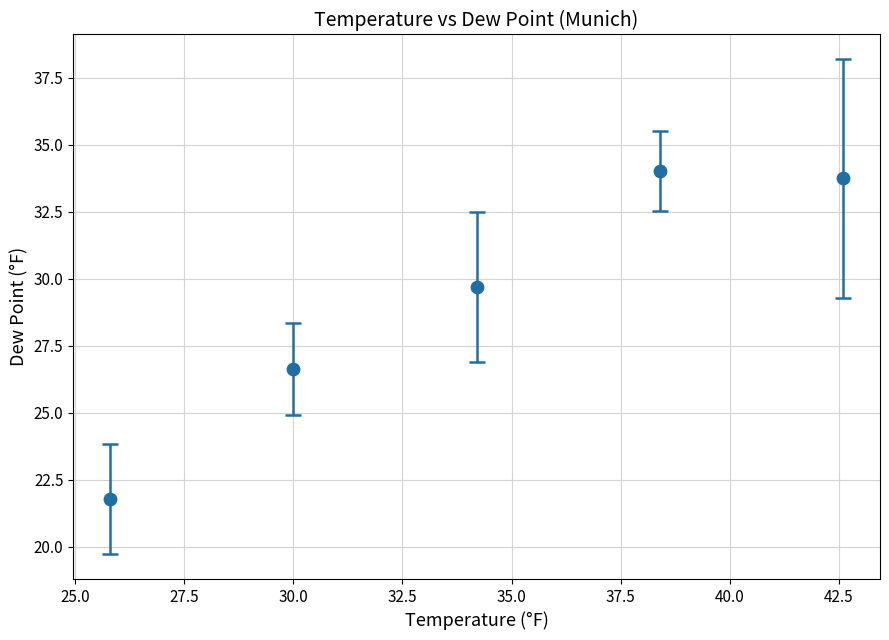

What is the average Y value?

29.2